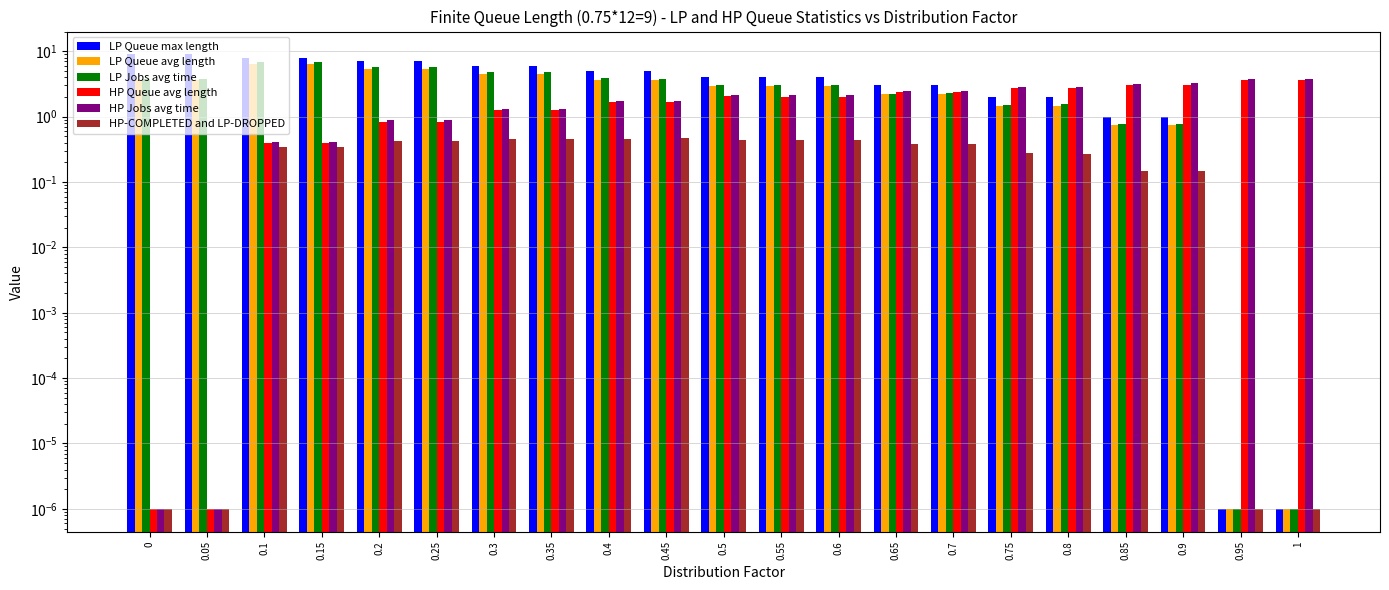

Reading left to right, what are all the values shown in this chart?

LP Queue max length: 0=9.0	0.05=9.0	0.1=8.0	0.15=8.0	0.2=7.0	0.25=7.0	0.3=6.0	0.35=6.0	0.4=5.0	0.45=5.0	0.5=4.0	0.55=4.0	0.6=4.0	0.65=3.0	0.7=3.0	0.75=2.0	0.8=2.0	0.85=1.0	0.9=1.0	0.95=0.0	1=0.0
LP Queue avg length: 0=3.6	0.05=3.6	0.1=6.5	0.15=6.5	0.2=5.4	0.25=5.4	0.3=4.5	0.35=4.5	0.4=3.7	0.45=3.7	0.5=2.9	0.55=2.9	0.6=2.9	0.65=2.2	0.7=2.2	0.75=1.5	0.8=1.5	0.85=0.7	0.9=0.7	0.95=0.0	1=0.0
LP Jobs avg time: 0=3.8	0.05=3.8	0.1=6.8	0.15=6.9	0.2=5.7	0.25=5.7	0.3=4.7	0.35=4.7	0.4=3.9	0.45=3.8	0.5=3.0	0.55=3.0	0.6=3.1	0.65=2.3	0.7=2.3	0.75=1.5	0.8=1.5	0.85=0.8	0.9=0.8	0.95=0.0	1=0.0
HP Queue avg length: 0=0.0	0.05=0.0	0.1=0.4	0.15=0.4	0.2=0.8	0.25=0.8	0.3=1.2	0.35=1.2	0.4=1.7	0.45=1.6	0.5=2.0	0.55=2.0	0.6=2.0	0.65=2.4	0.7=2.4	0.75=2.7	0.8=2.7	0.85=3.0	0.9=3.1	0.95=3.6	1=3.6
HP Jobs avg time: 0=0.0	0.05=0.0	0.1=0.4	0.15=0.4	0.2=0.9	0.25=0.9	0.3=1.3	0.35=1.3	0.4=1.7	0.45=1.7	0.5=2.1	0.55=2.1	0.6=2.1	0.65=2.5	0.7=2.5	0.75=2.8	0.8=2.8	0.85=3.2	0.9=3.2	0.95=3.8	1=3.8
HP-COMPLETED and LP-DROPPED: 0=0.0	0.05=0.0	0.1=0.3	0.15=0.3	0.2=0.4	0.25=0.4	0.3=0.5	0.35=0.5	0.4=0.5	0.45=0.5	0.5=0.4	0.55=0.4	0.6=0.4	0.65=0.4	0.7=0.4	0.75=0.3	0.8=0.3	0.85=0.1	0.9=0.1	0.95=0.0	1=0.0